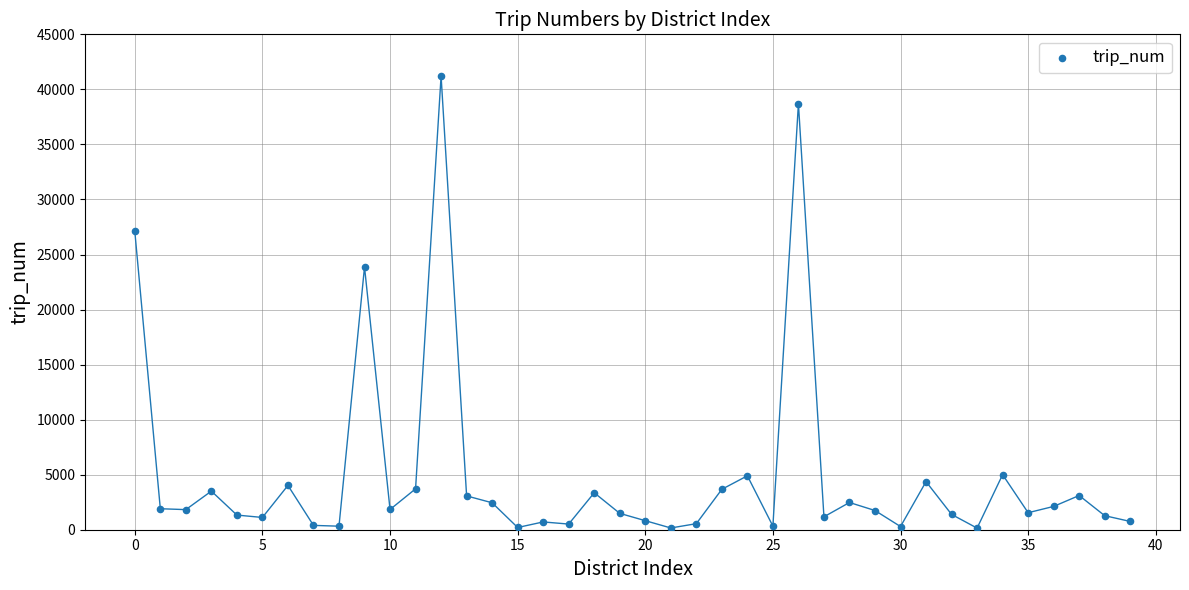

What is the range of Y values (max minus min)?

41063